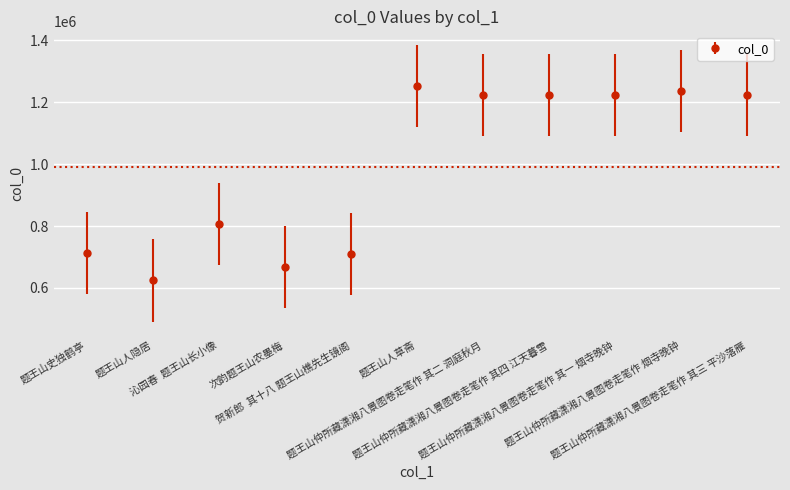

True or false: the data shows 479846 at 沁园春  题王山长小像.

False